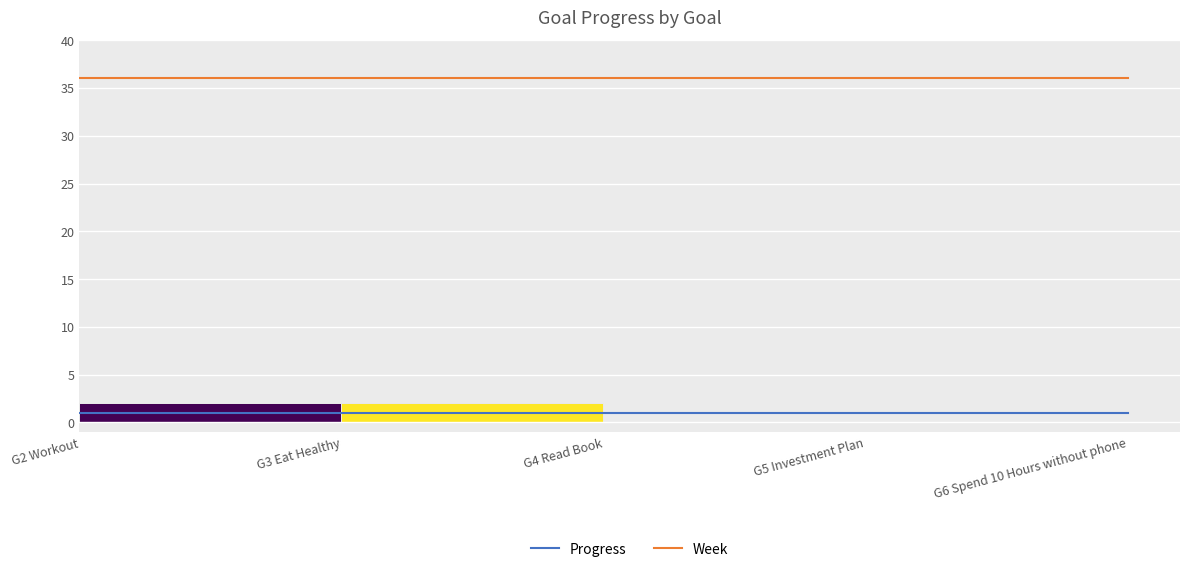

Reading left to right, list all the values displayed in this chart.

Progress: G2 Workout=1.0	G3 Eat Healthy=1.0	G4 Read Book=1.0	G5 Investment Plan=1.0	G6 Spend 10 Hours without phone=1.0
Week: G2 Workout=36.0	G3 Eat Healthy=36.0	G4 Read Book=36.0	G5 Investment Plan=36.0	G6 Spend 10 Hours without phone=36.0